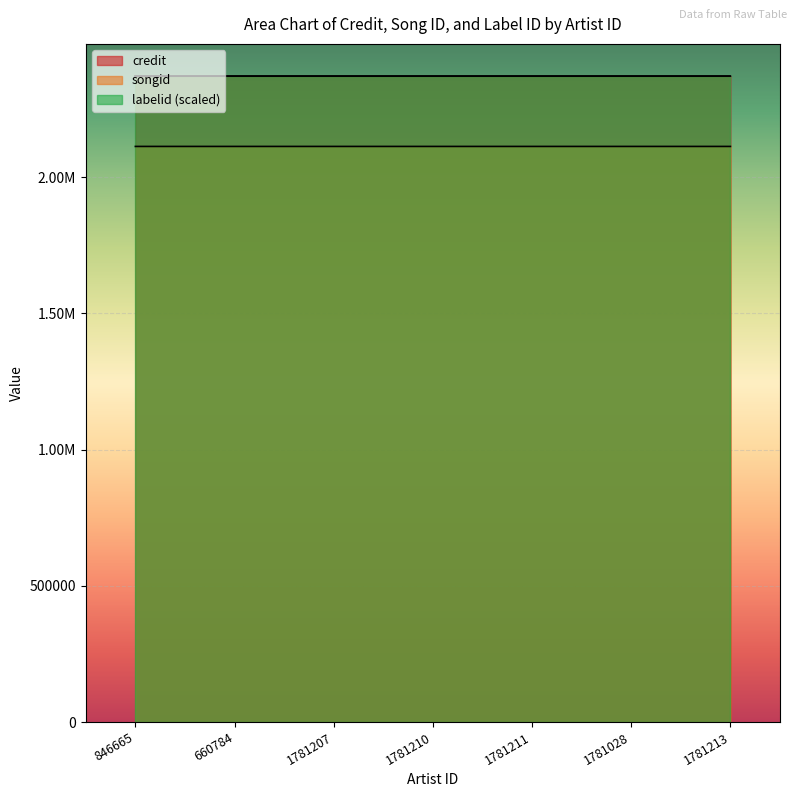

What is the smallest value displayed?

2113310